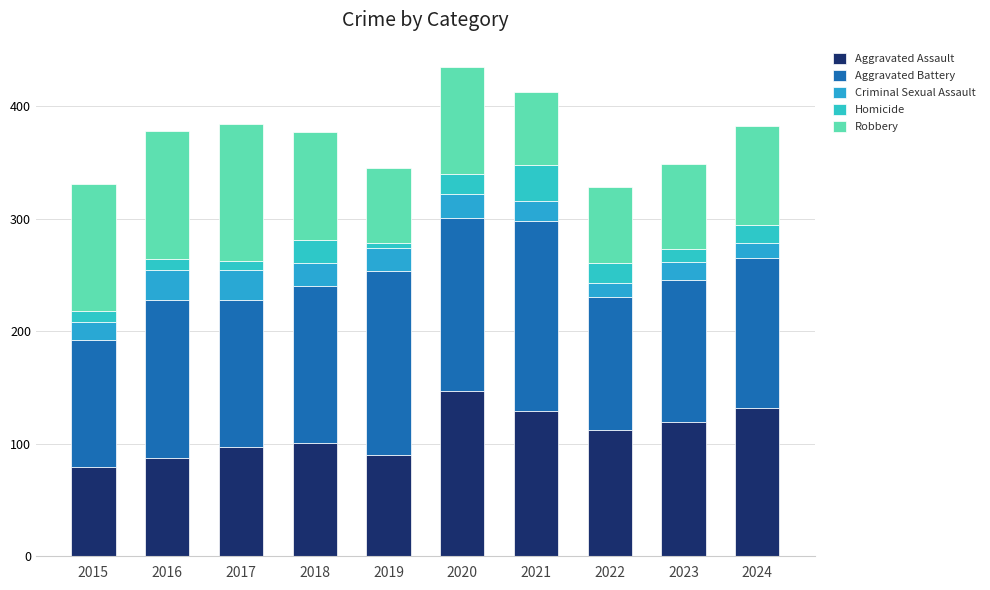

What is the value of the Aggravated Assault bar at the 7th from the left?

129